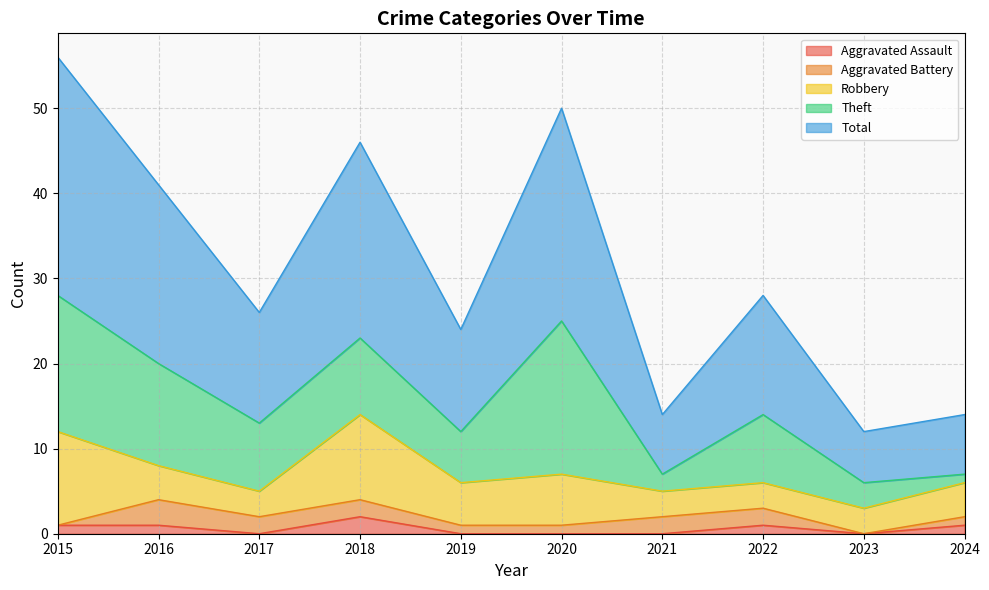

Does the chart have visible grid lines?

Yes